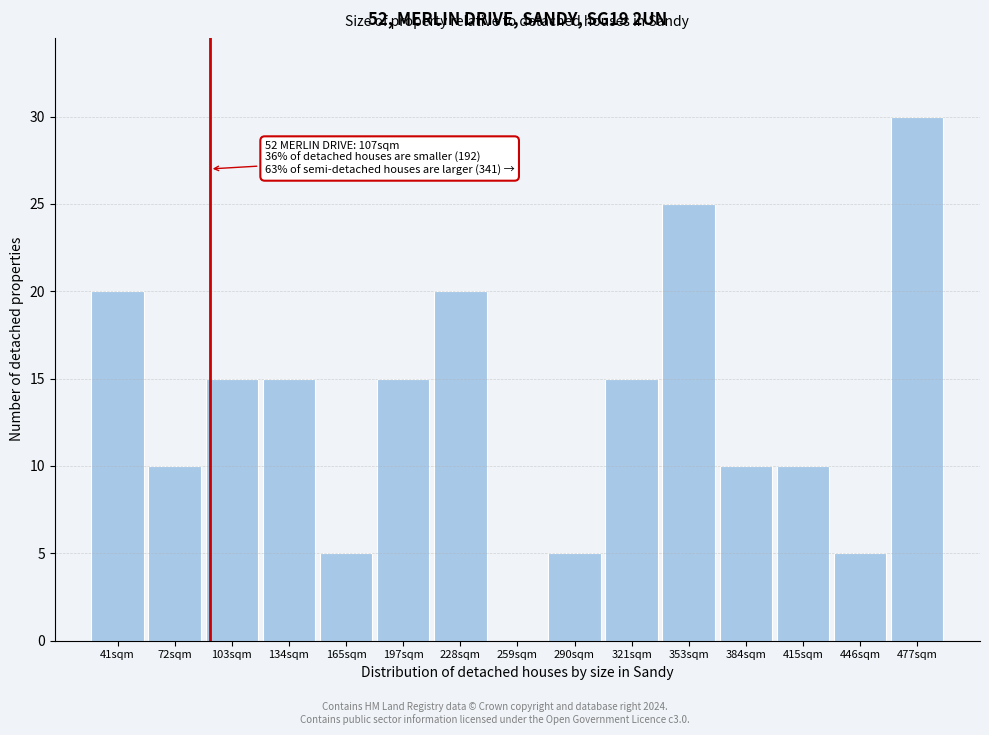

Reading left to right, transcribe all the data shown in this chart.

41sqm=20	72sqm=10	103sqm=15	134sqm=15	165sqm=5	197sqm=15	228sqm=20	259sqm=0	290sqm=5	321sqm=15	353sqm=25	384sqm=10	415sqm=10	446sqm=5	477sqm=30